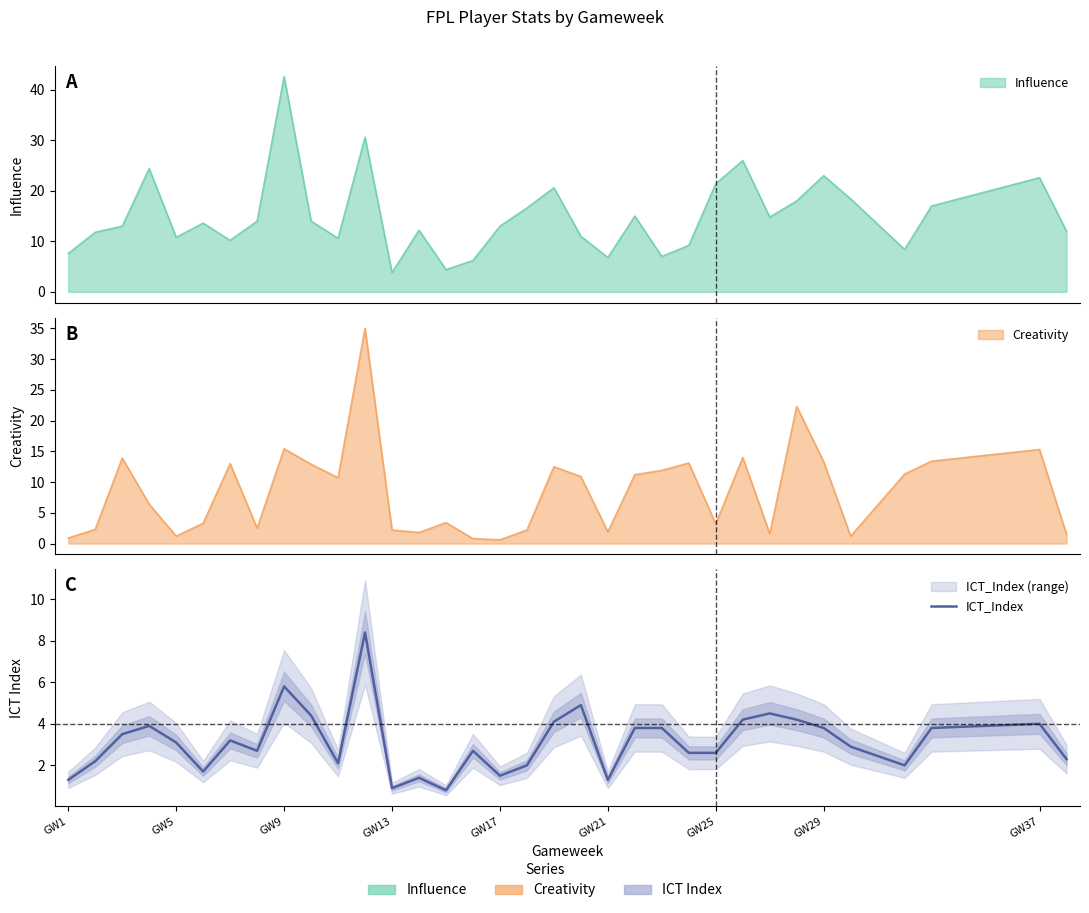

Count the number of values greater than 3.

17